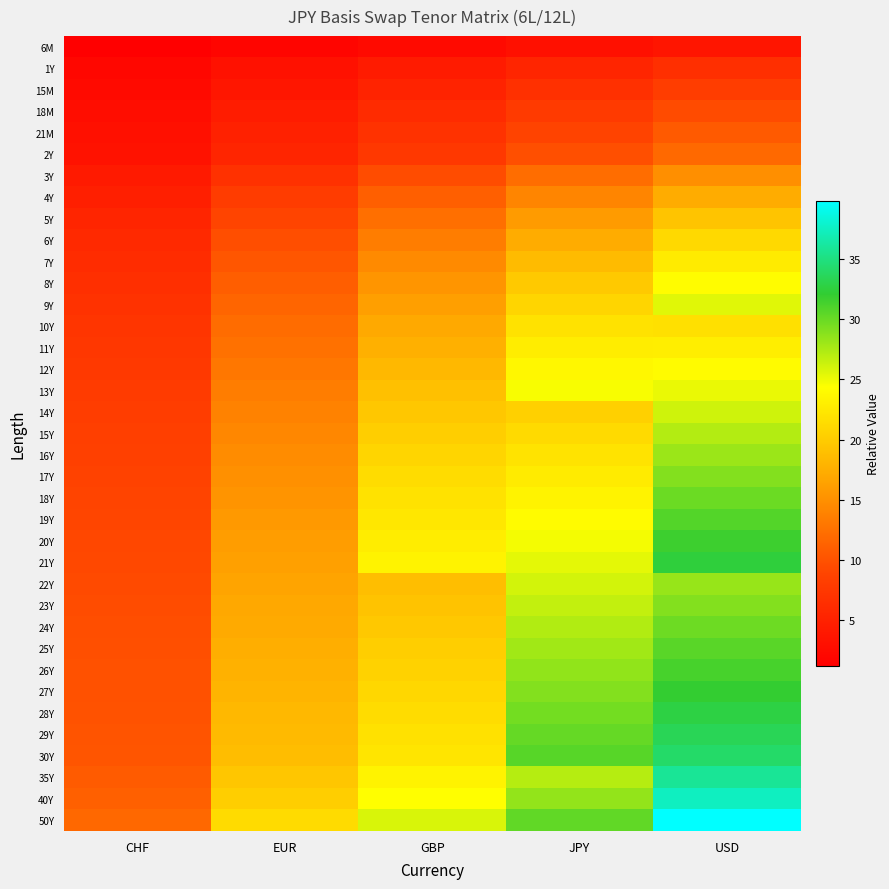

What is the smallest value displayed?

1.2